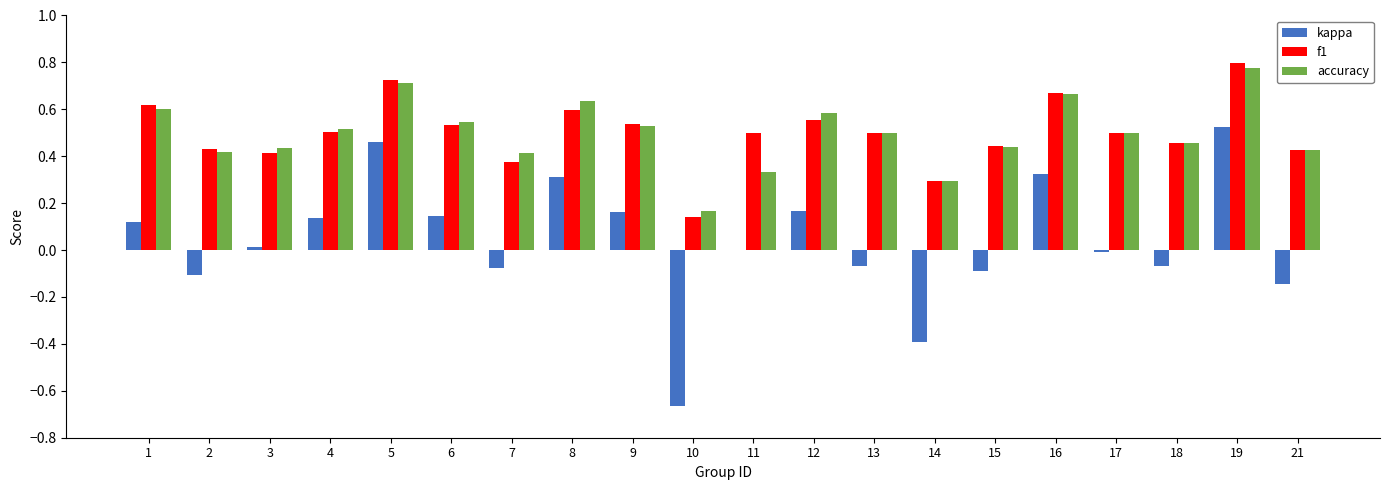

Which series changed the most between 5 and 16?

kappa